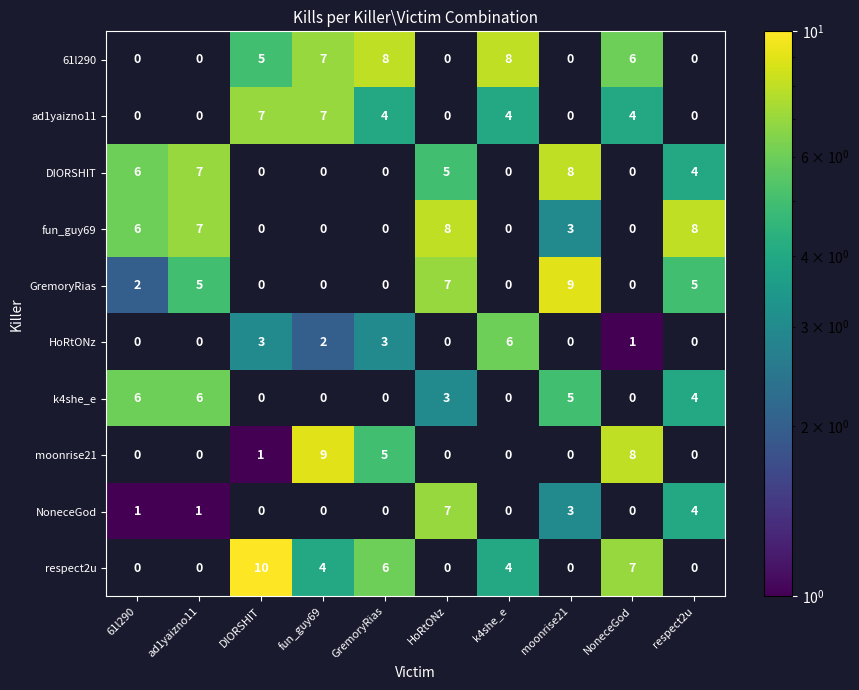

Which label corresponds to the smallest value in the chart?

NoneceGod